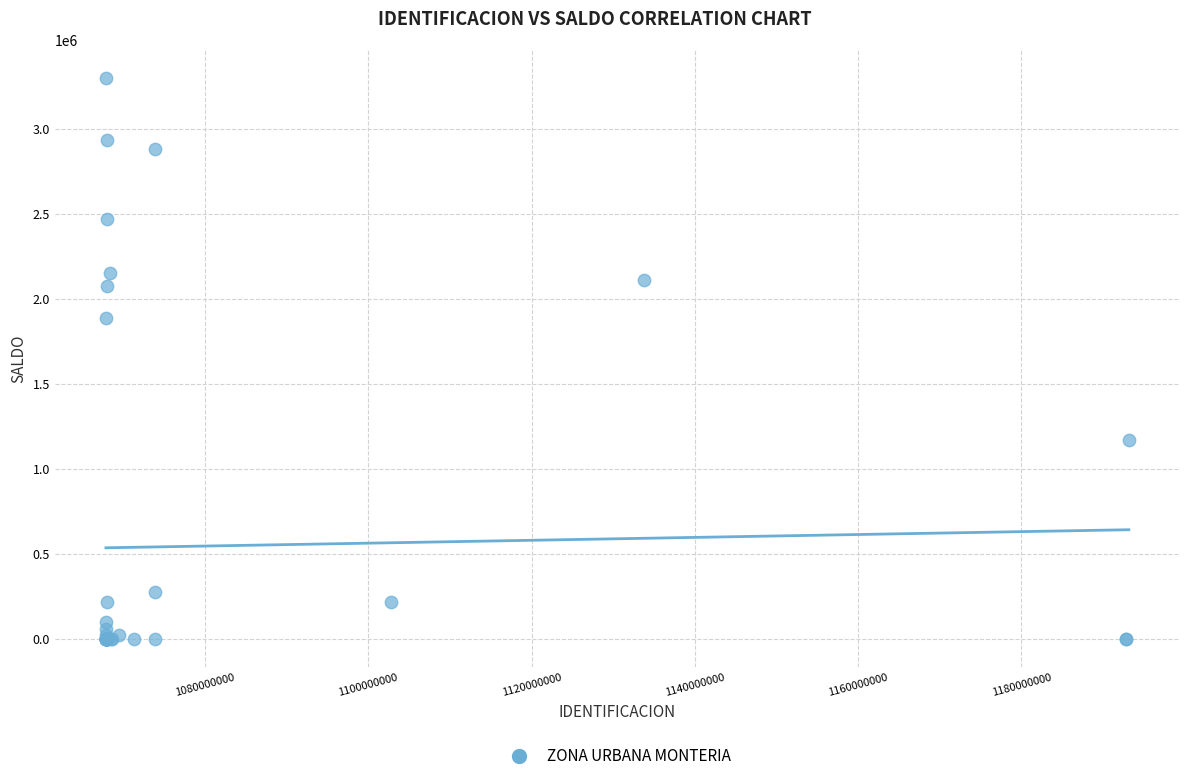

What Y value in the scatter plot is closest to 1649610?

1891587